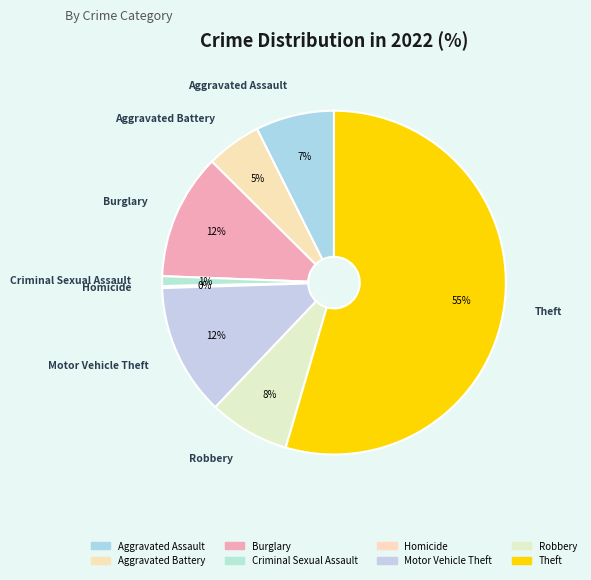

What is the largest slice in the pie chart?

Theft